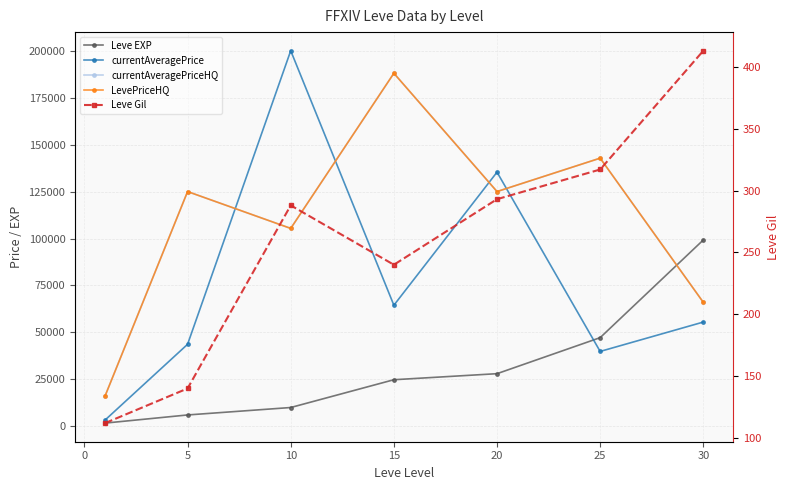

True or false: currentAveragePrice and LevePriceHQ cross at least once.

True